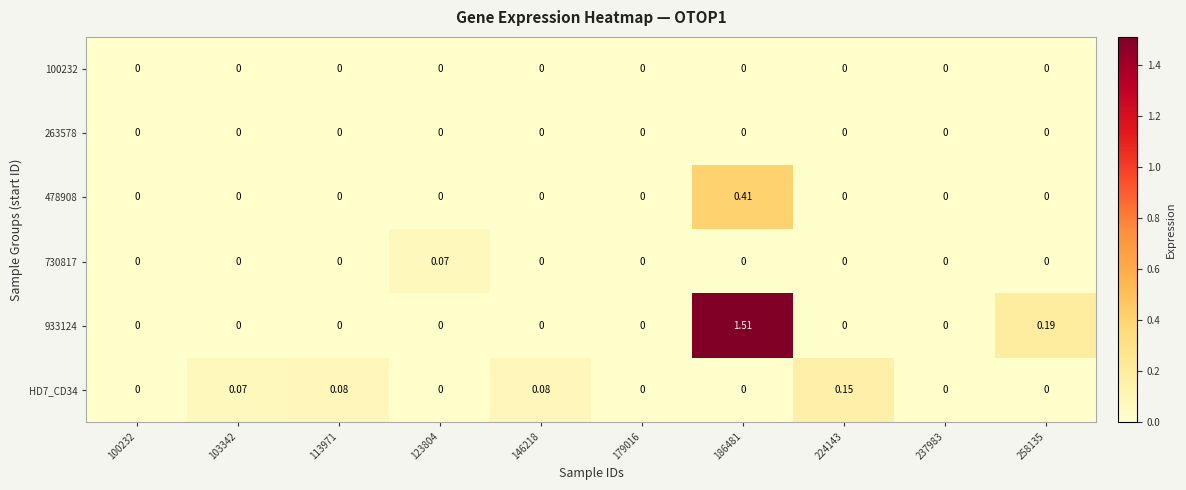

Is the value of 730817 at 224143 greater than the value of 478908 at 186481?

No